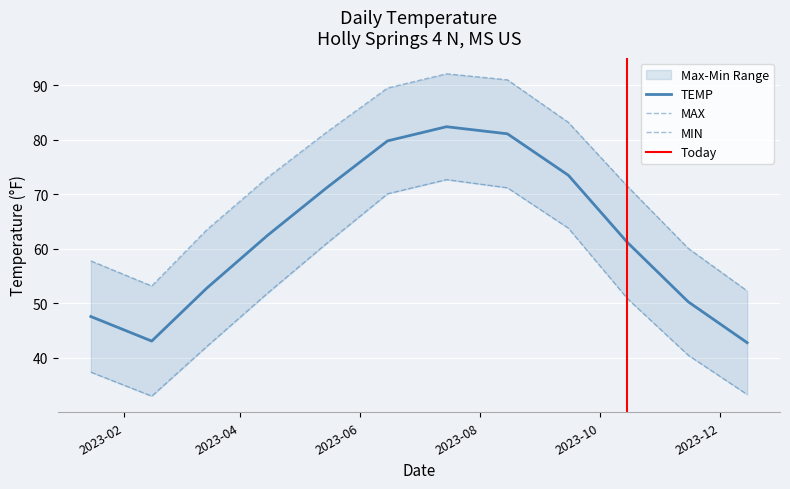

At which label does MIN reach its peak?

2023-07